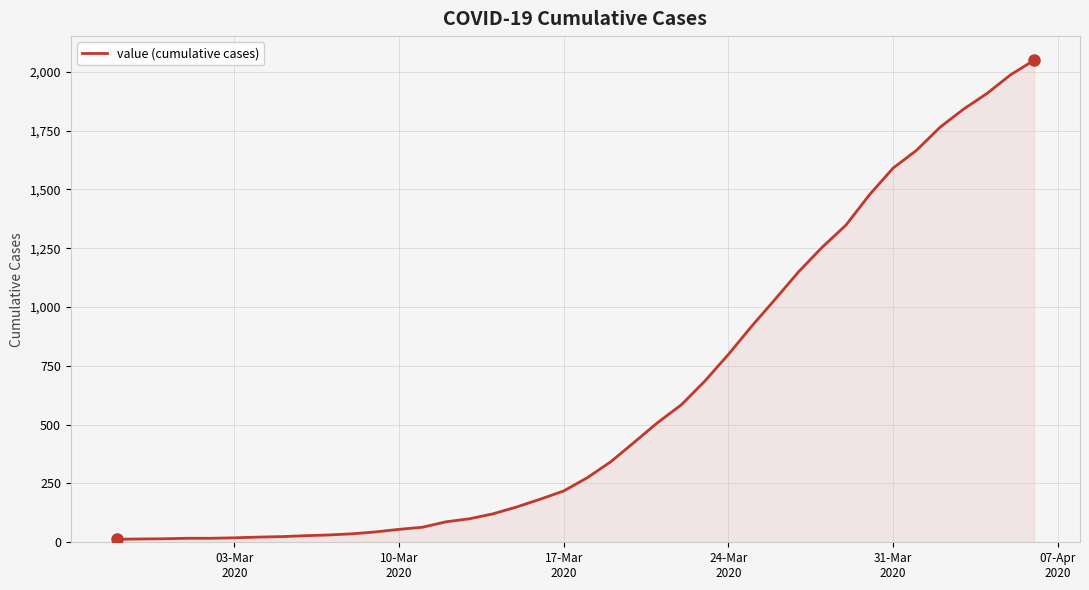

What is the difference between the maximum and minimum values?

2036